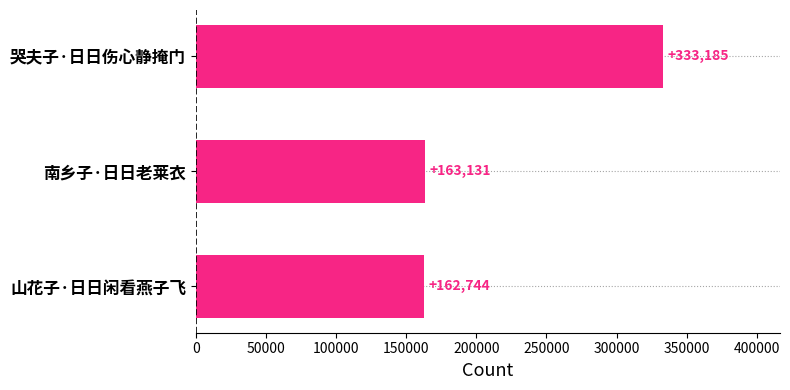

Reading top to bottom, extract all data points from this chart.

333185	163131	162744